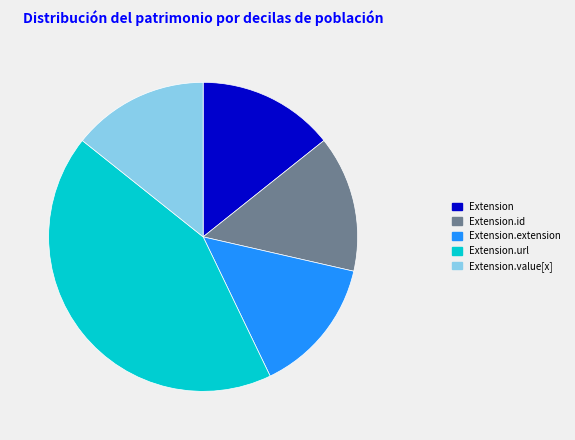

Approximately how many times larger is the value at Extension.extension compared to Extension.value[x]?

1.0